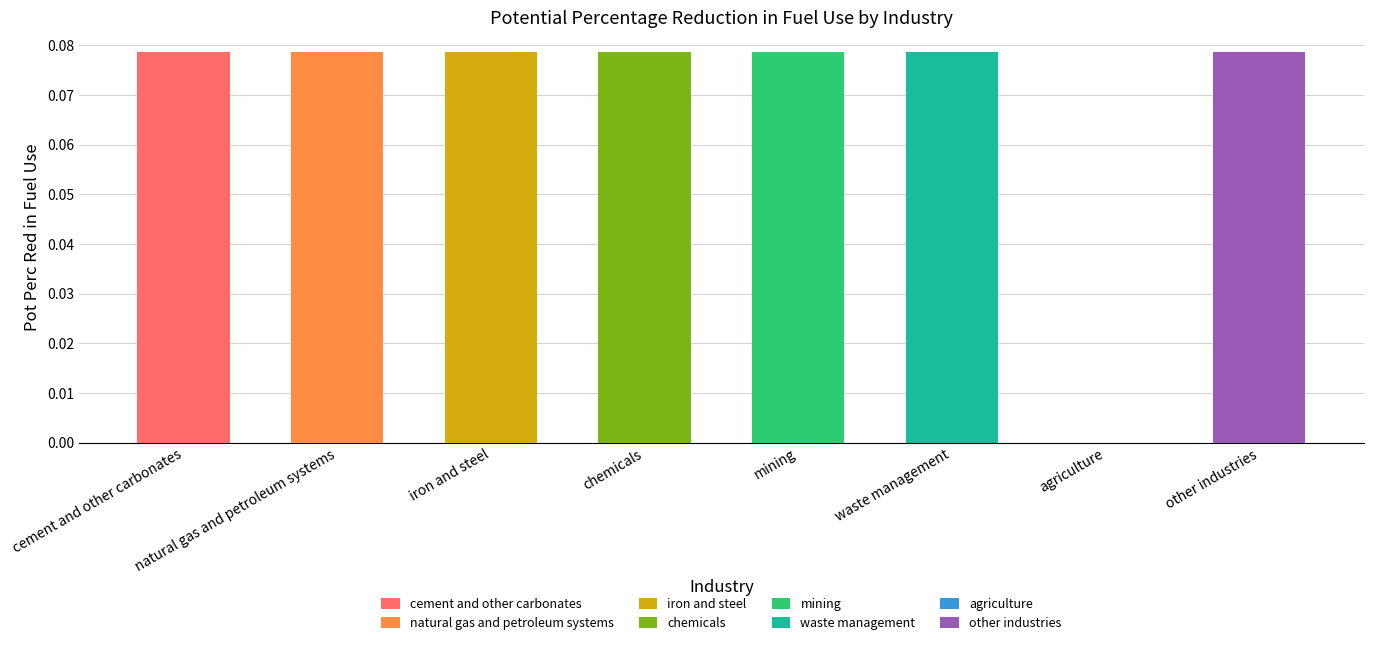

How many positive values are there?

7